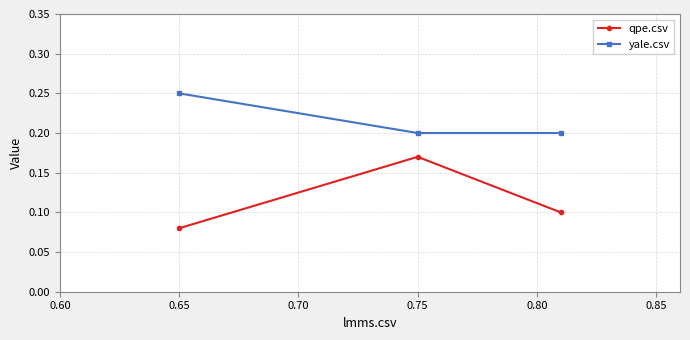

Which label corresponds to the largest value in the chart?

0.65